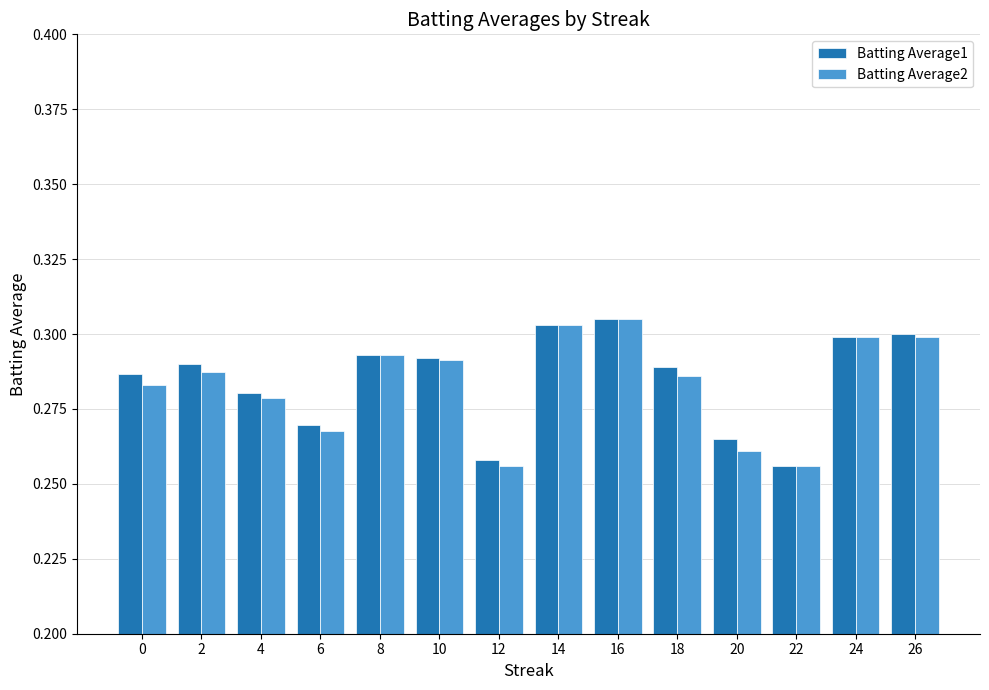

What is the total value across all series at 16?

0.6